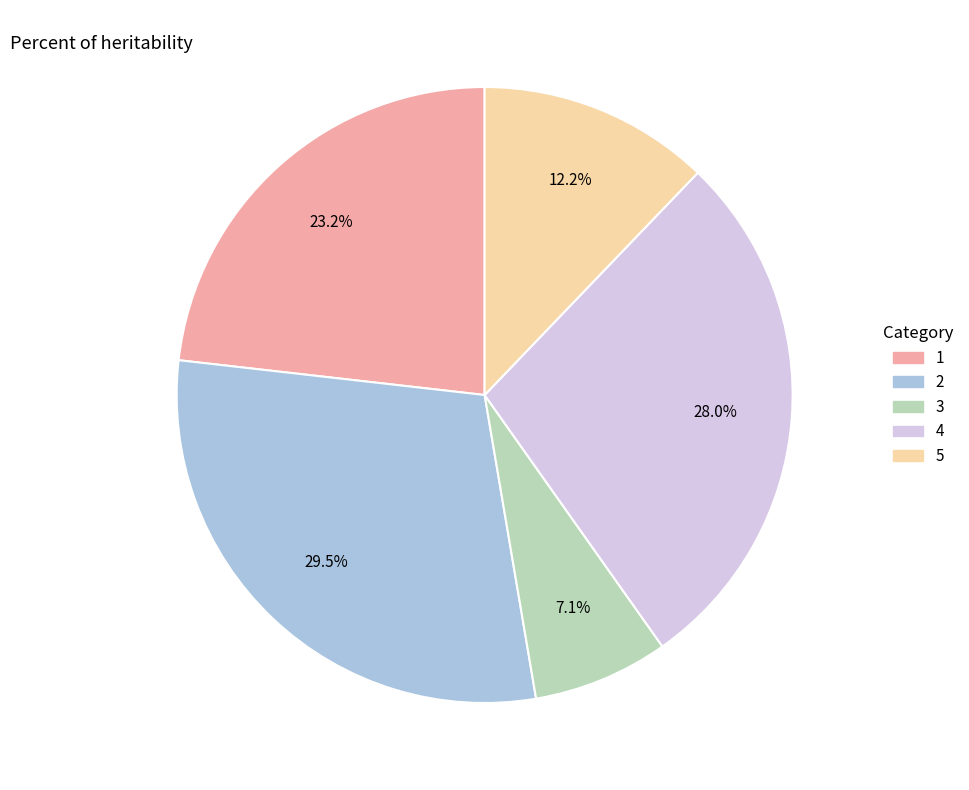

To the nearest percent, what is the difference between the 1 and 4 slice percentages?

5%